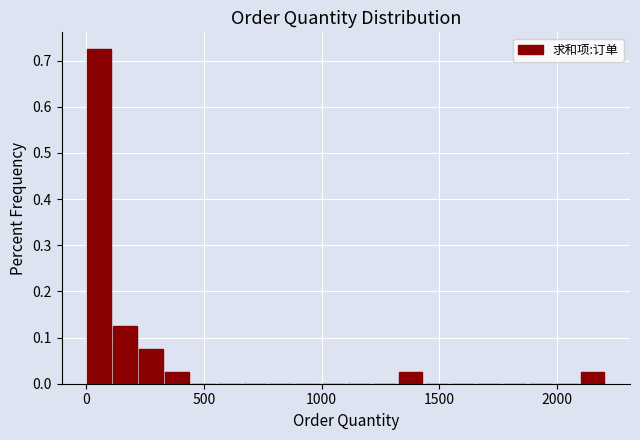

Around what value on the x-axis is the tallest bar? Give the approximate position of its centre, as read against the axis.

50